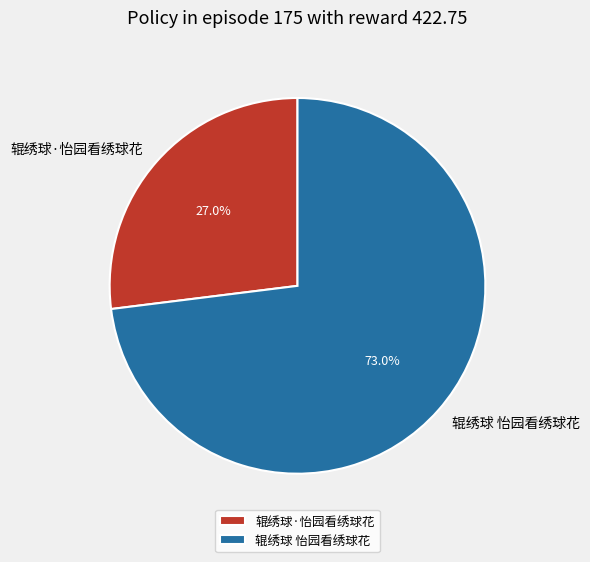

True or false: 辊绣球 怡园看绣球花 accounts for 73% of the total.

True